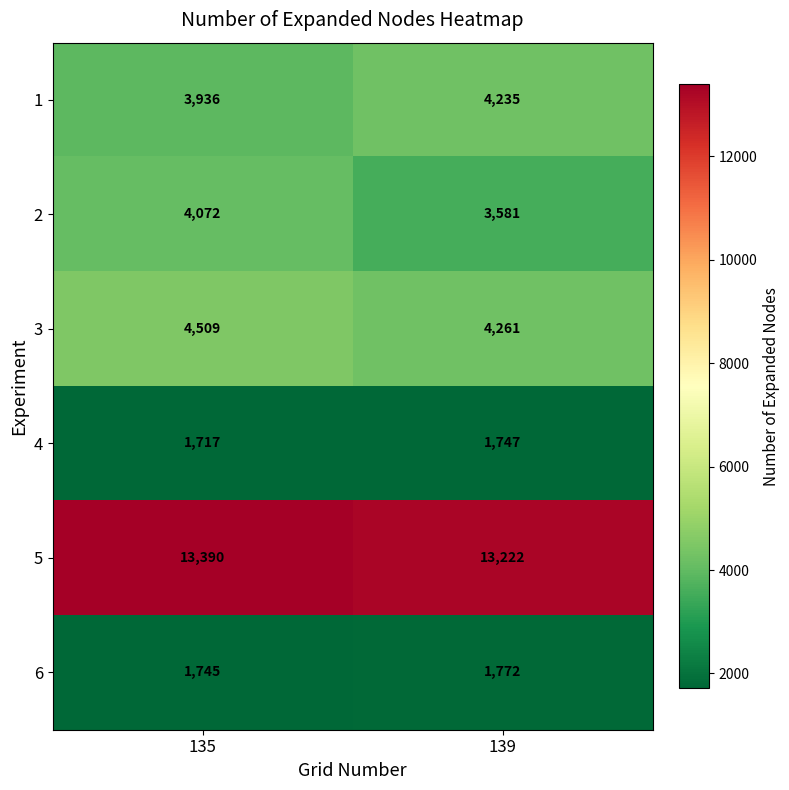

At which category is the sum across all series the highest?

135